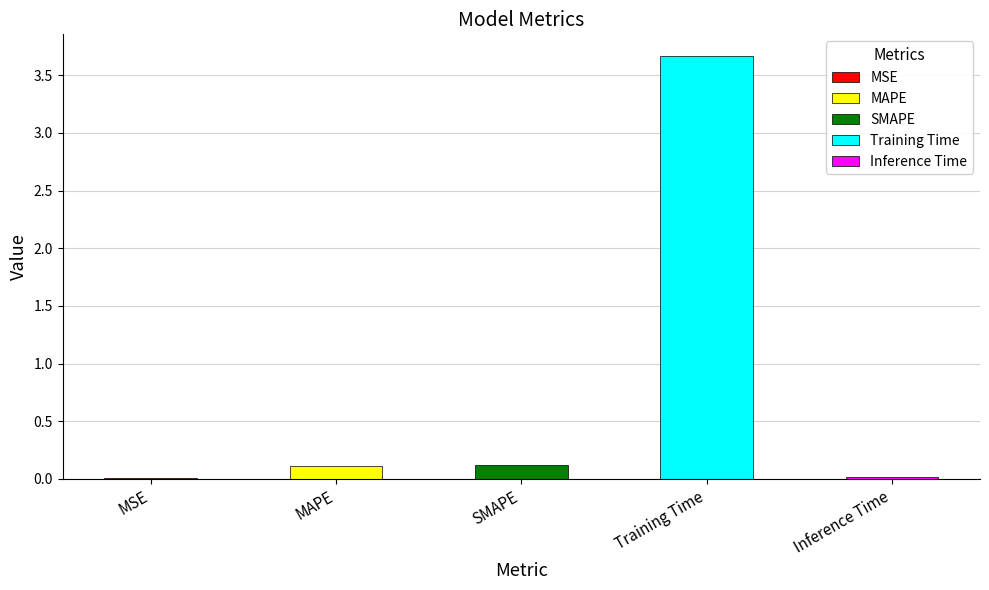

What is the maximum value shown in the chart?

3.7